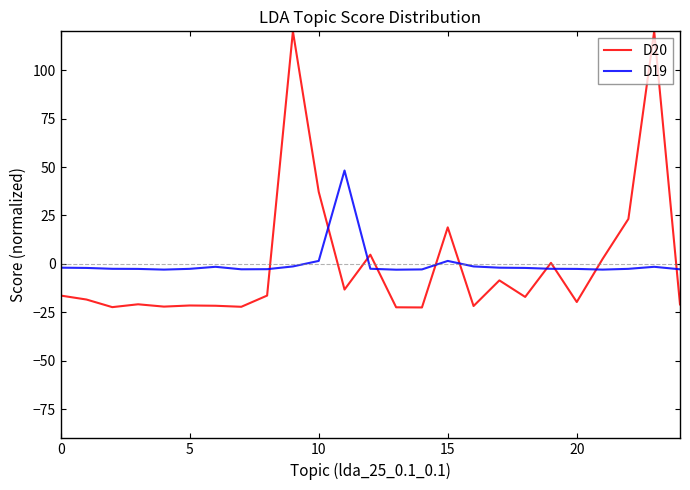

Which series has the widest spread of values?

D20